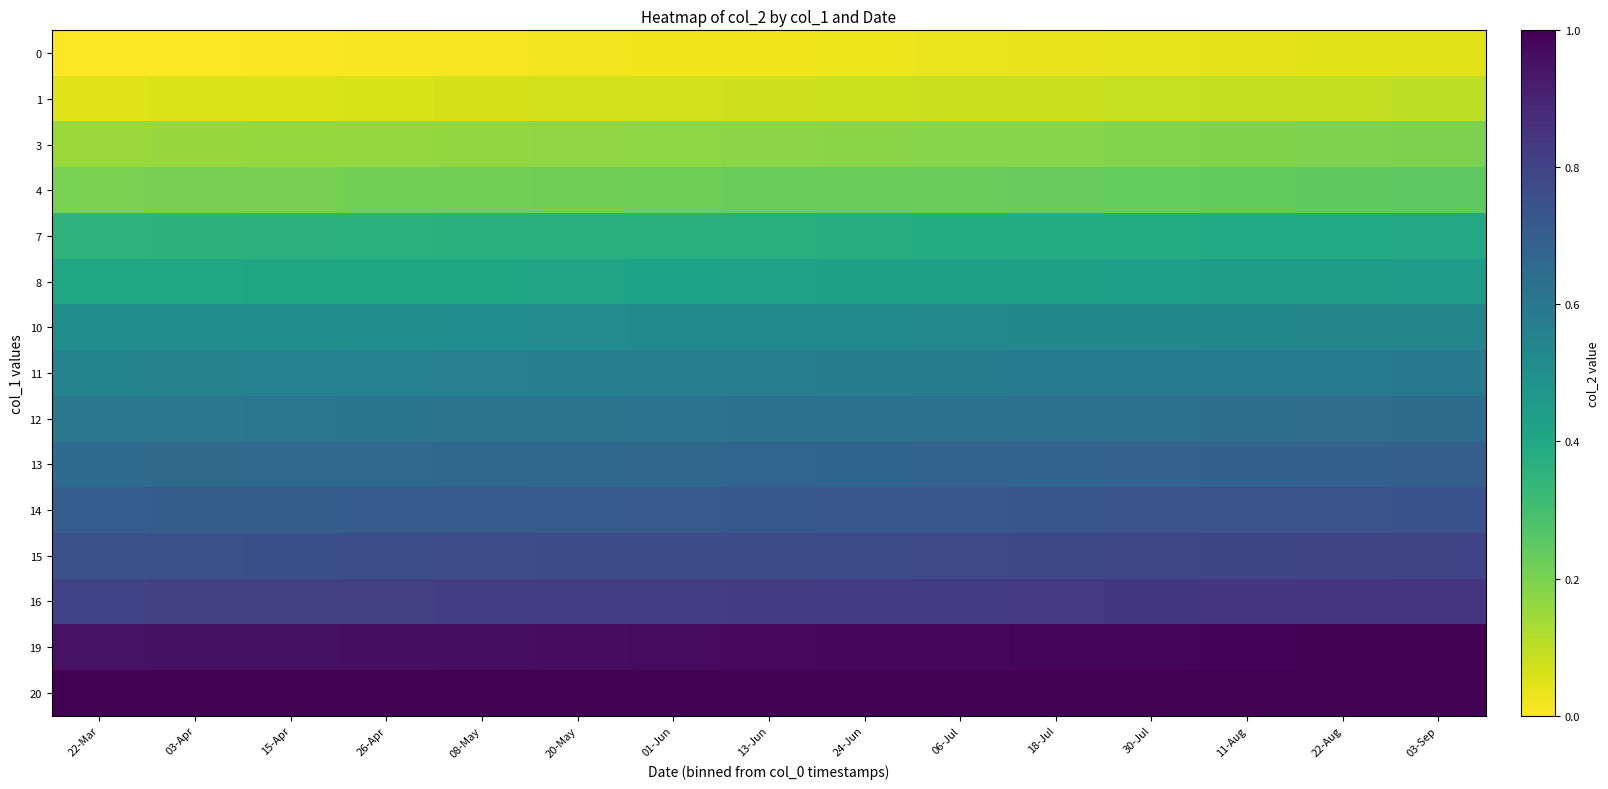

Which has a higher value, 03-Apr or 15-Apr?

15-Apr